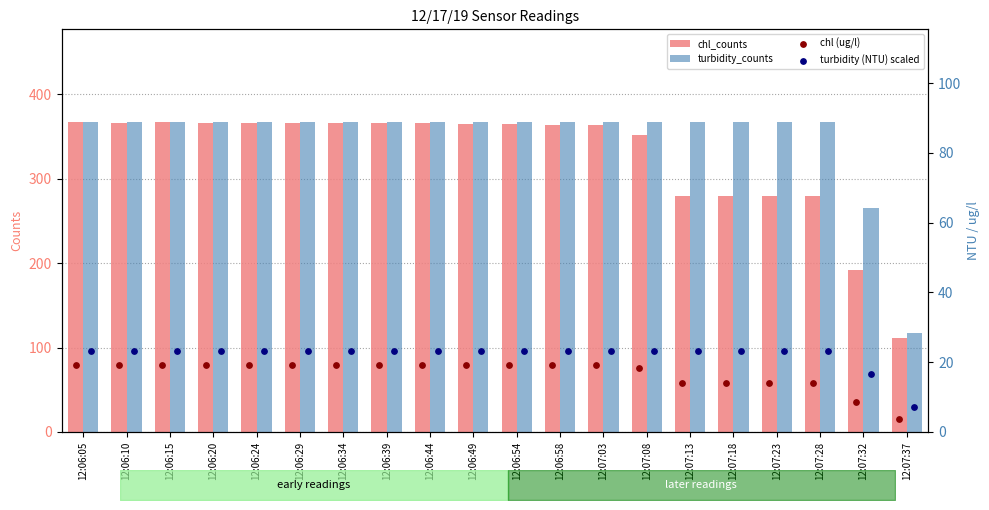

True or false: chl_counts has a value of 280.0 at 12:07:28.

True